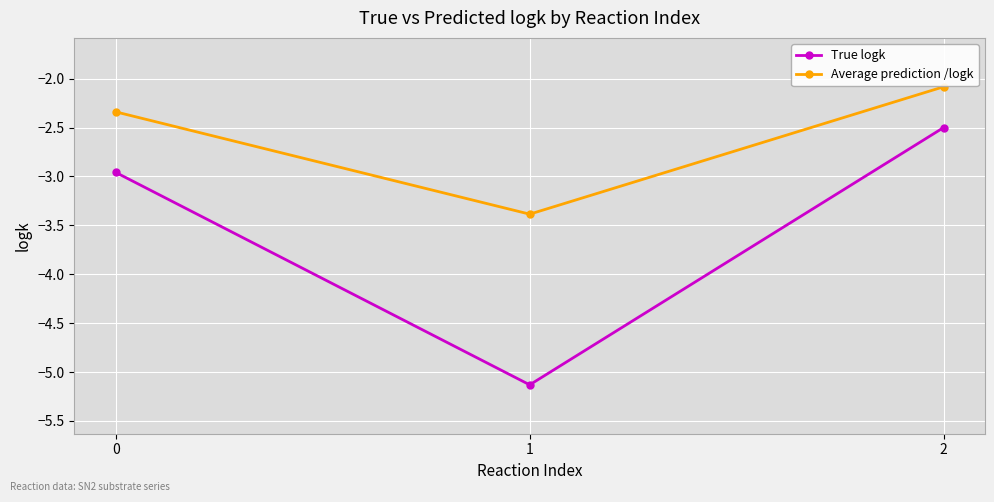

Does the chart display data point markers on the line(s)?

Yes